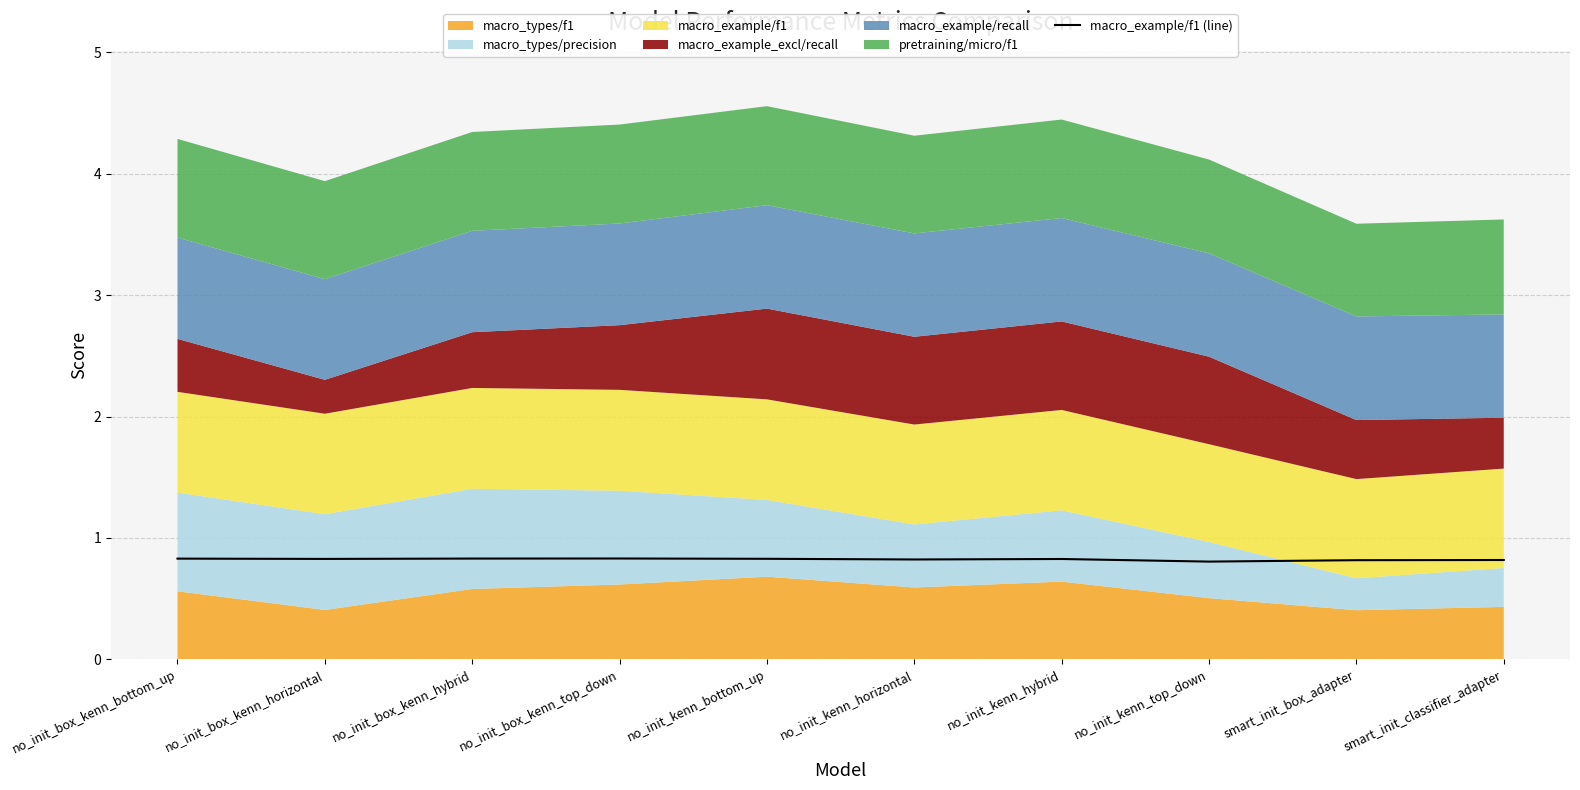

Which has a higher value, no_init_box_kenn_top_down or no_init_kenn_bottom_up?

no_init_box_kenn_top_down